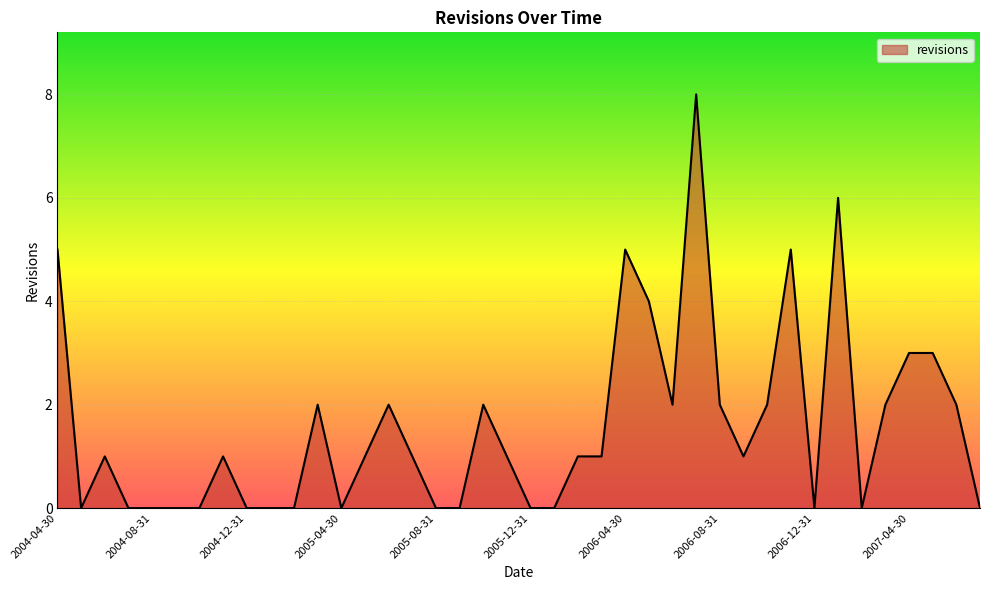

What is the greatest value displayed?

8